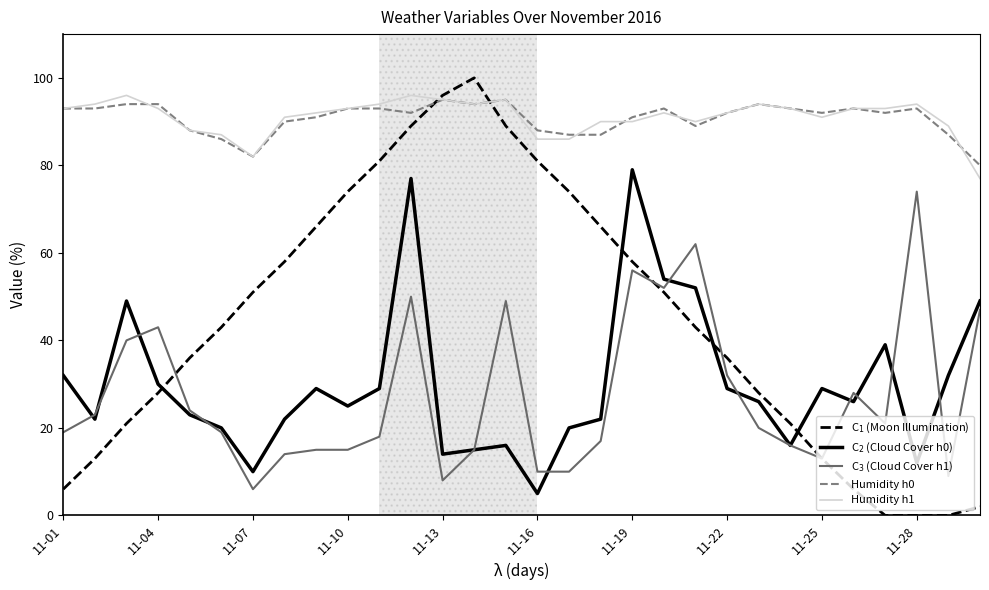

Does the chart have visible grid lines?

No